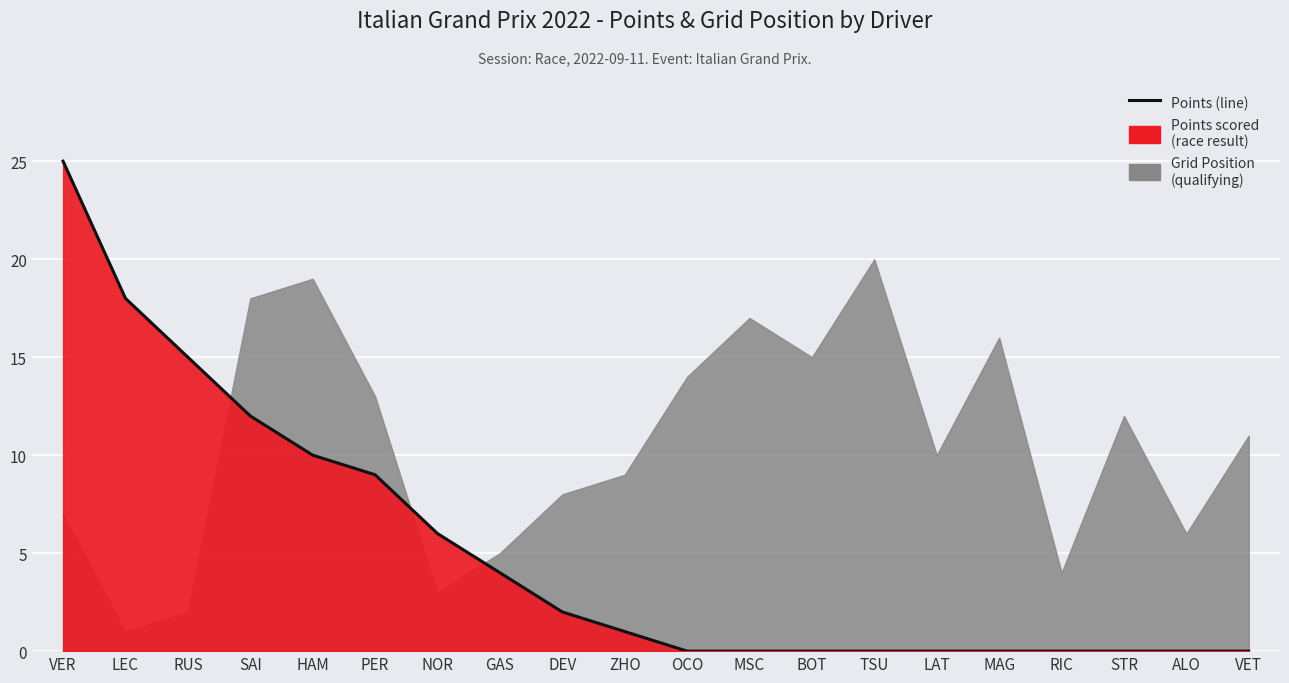

The value at HAM is 10. True or false?

True